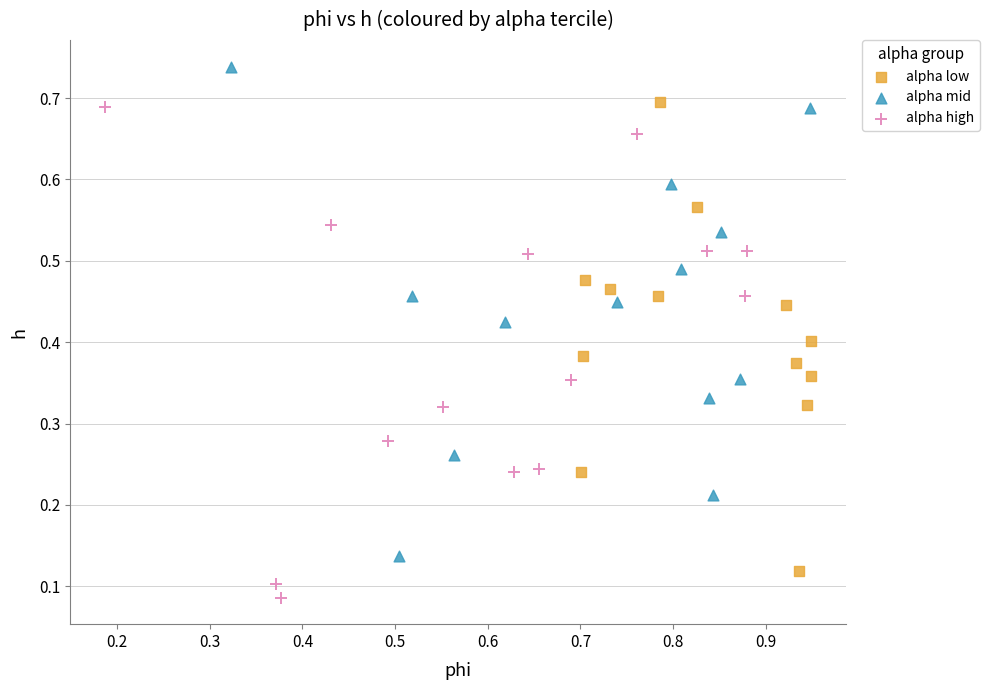

What are all the series names shown in the legend?

alpha low, alpha mid, alpha high